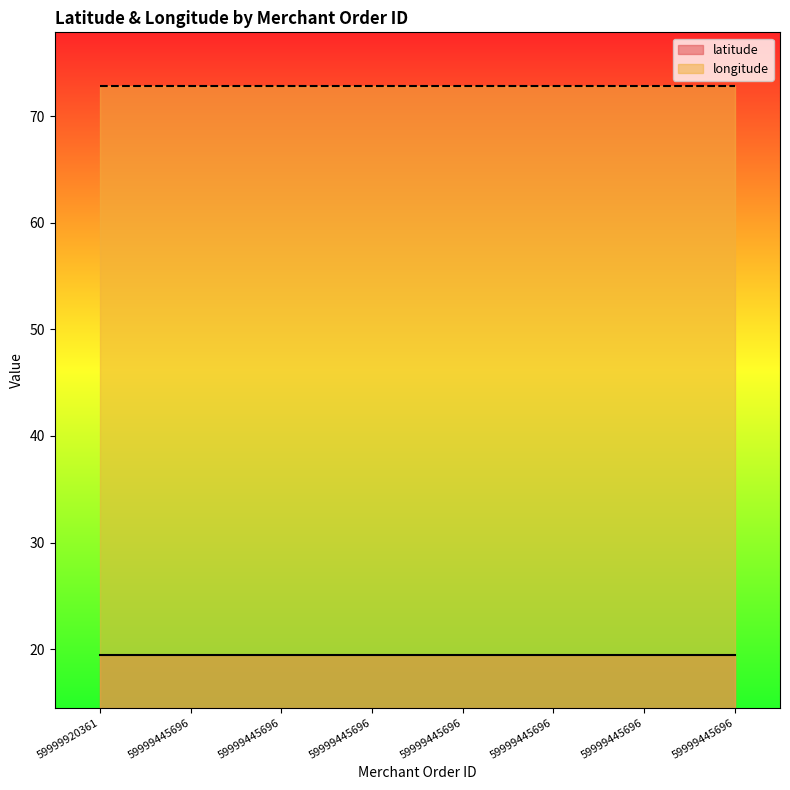

Which label corresponds to the largest value in the chart?

59999920361